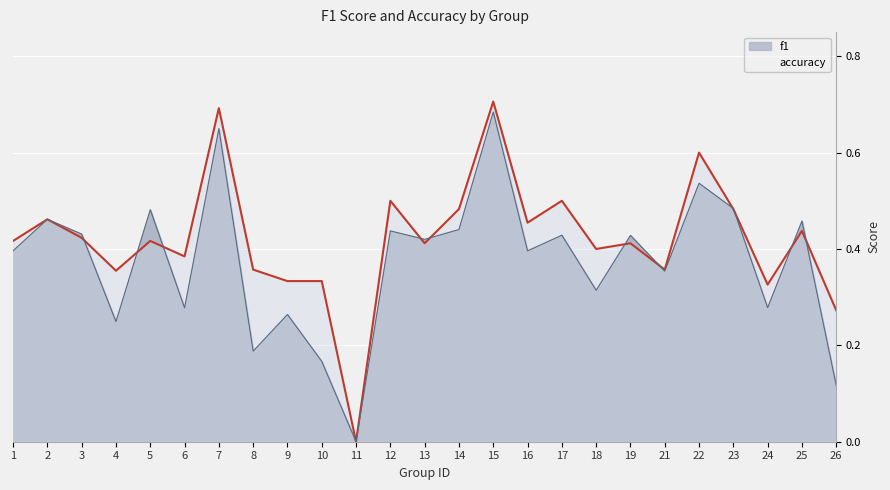

Which has a higher value, 22 or 21?

22